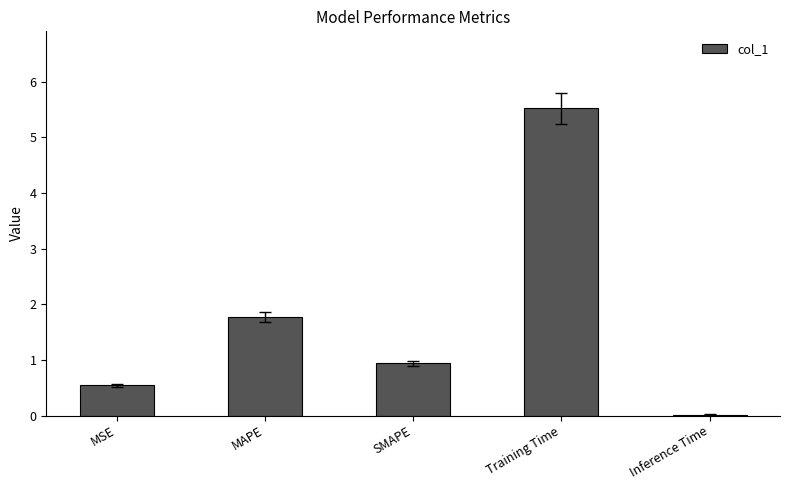

Where is the data nearest to the value 2?

MAPE